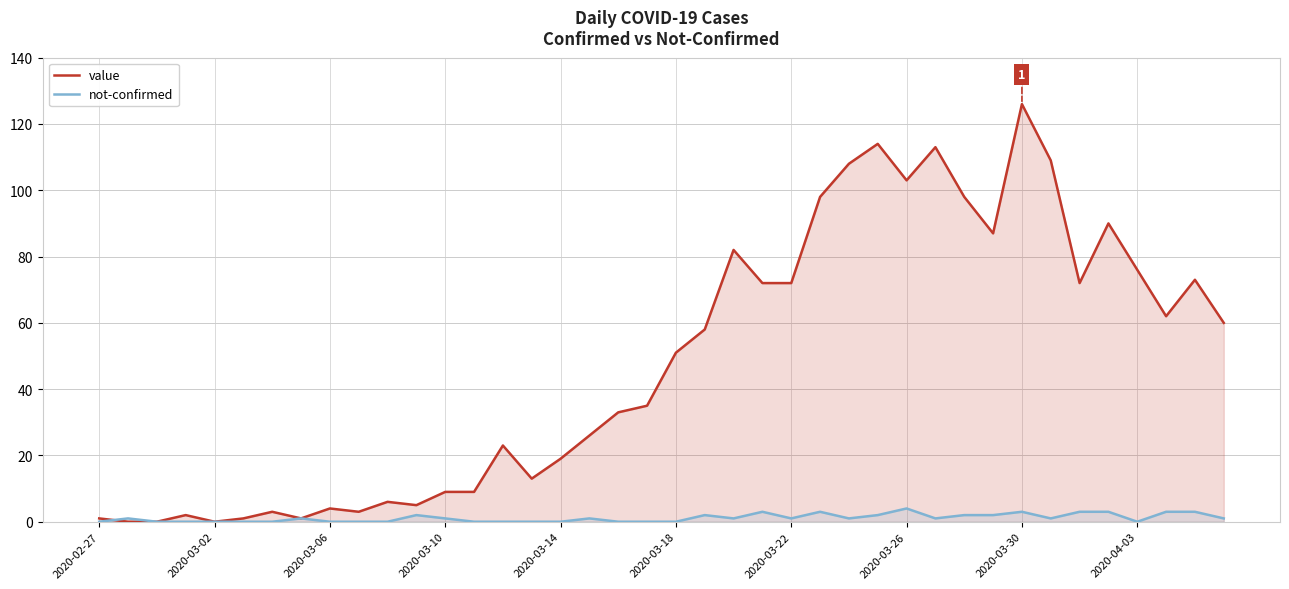

At 2020-02-27, list the series in order from largest to smallest.

value, not-confirmed